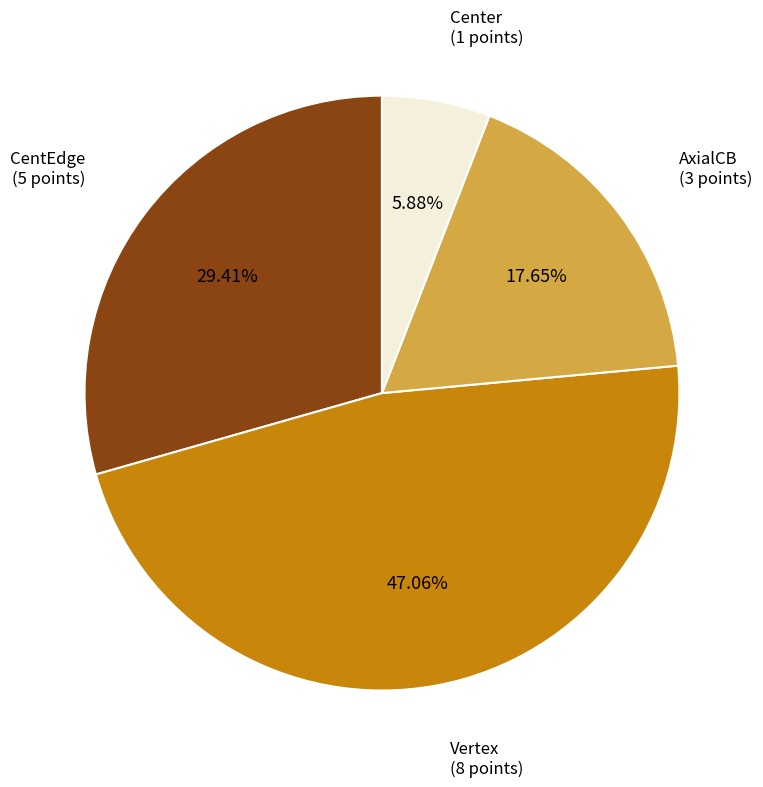

Which category has the biggest portion of the pie?

Vertex